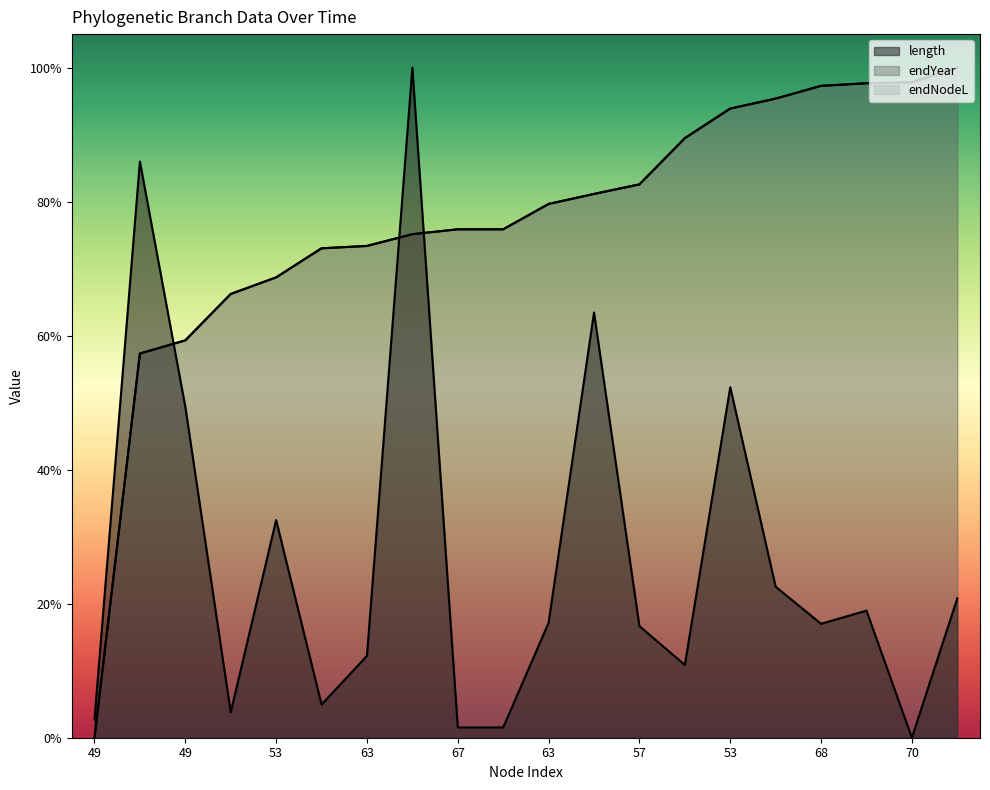

Is it true that endYear equals 0.8 at 63?

True